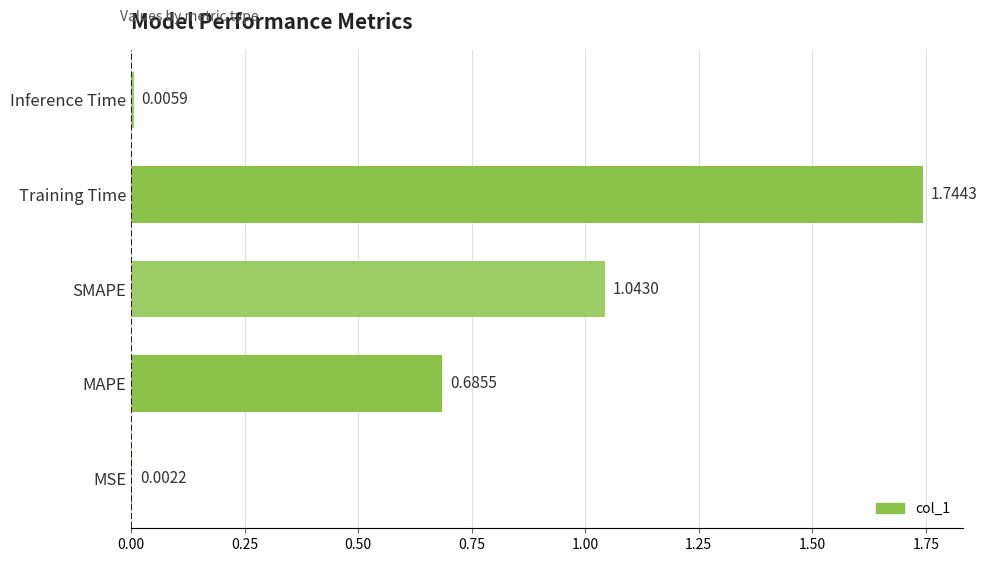

How many series are shown in this chart?

1